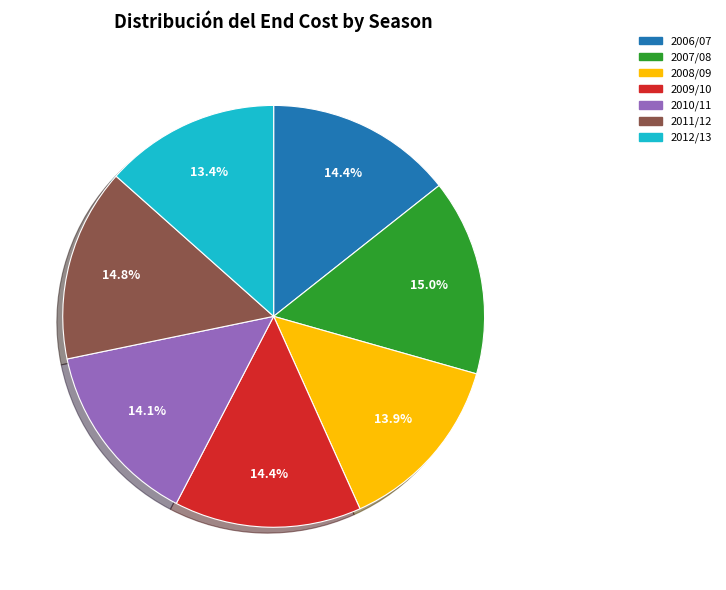

To the nearest percent, what percentage of the pie is 2008/09?

14%